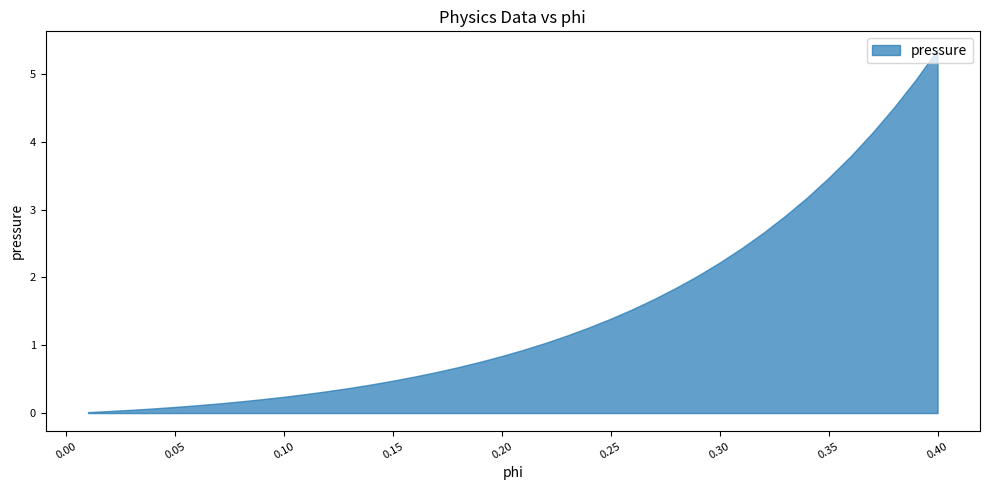

At which label is pressure closest to 2?

28